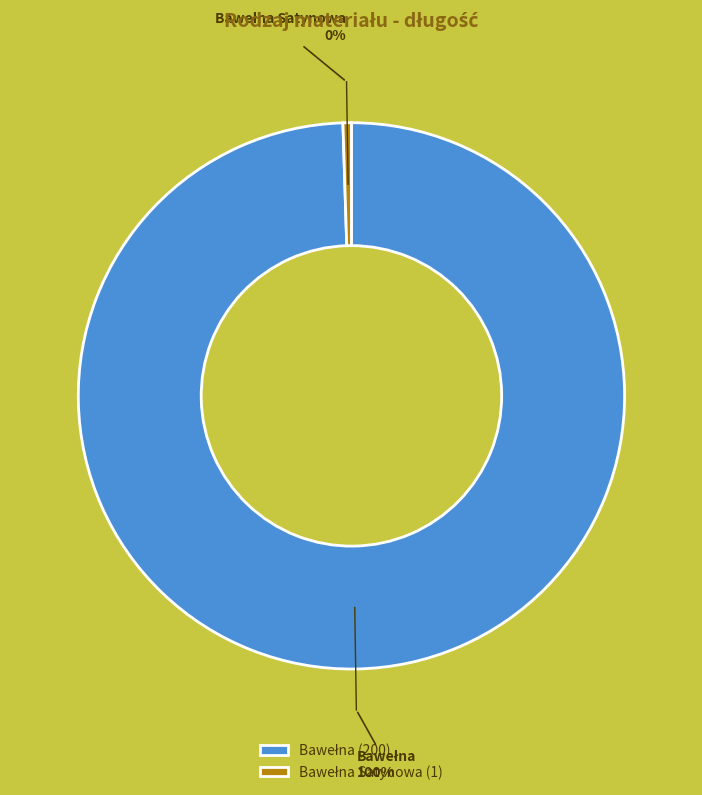

Does any single category account for the majority?

Yes